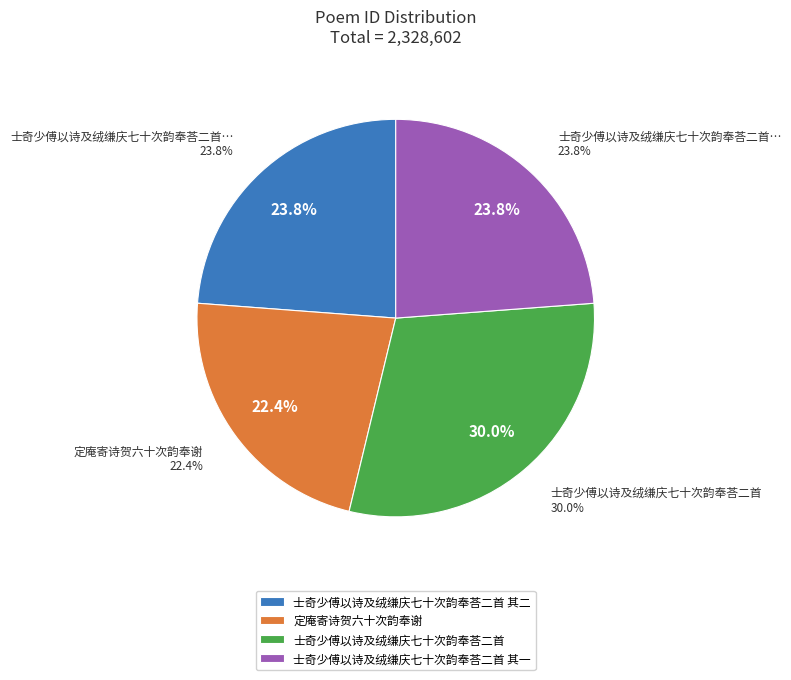

Count the number of slices in the pie.

4